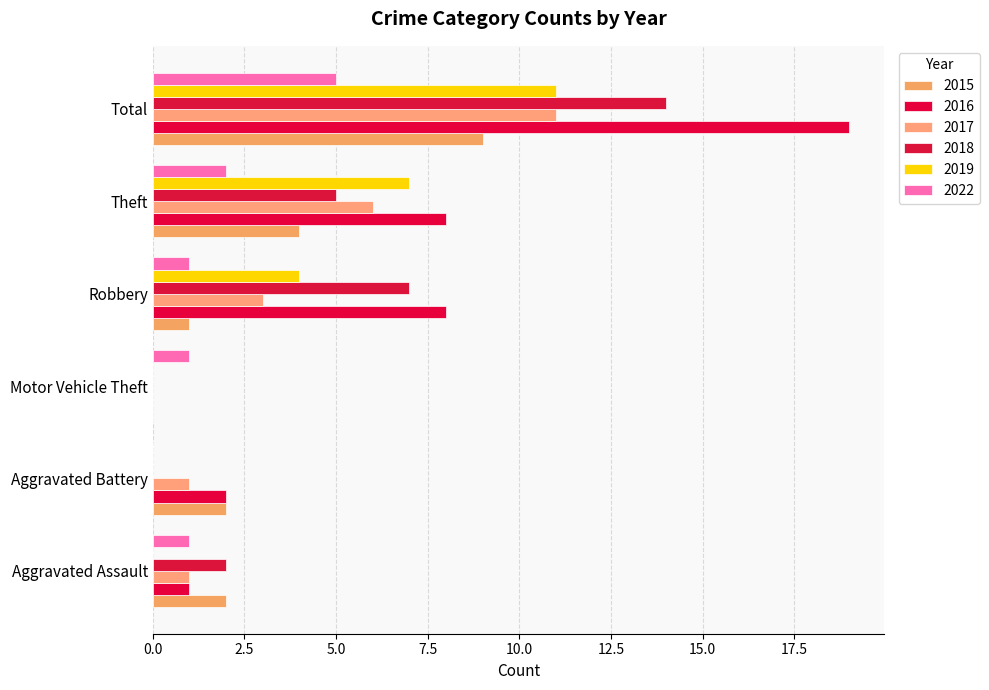

Count the number of data series in this chart.

6